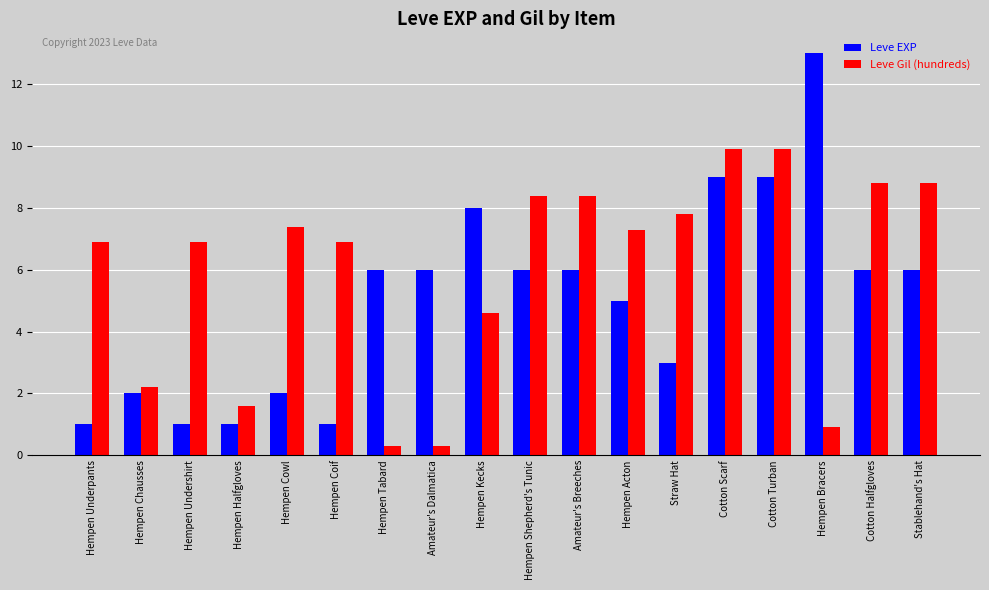

Rank the series by their maximum value, from lowest to highest.

Leve Gil (hundreds), Leve EXP